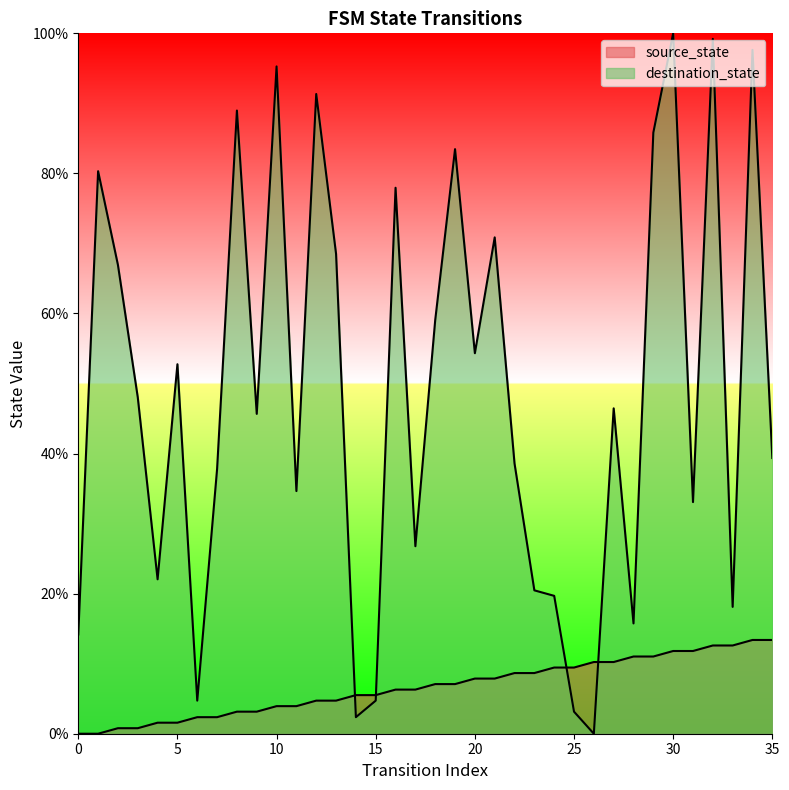

Reading left to right, transcribe all the data shown in this chart.

source_state: 0=0.0	1=0.0	2=0.0	3=0.0	4=0.0	5=0.0	6=0.0	7=0.0	8=0.0	9=0.0	10=0.0	11=0.0	12=0.0	13=0.0	14=0.1	15=0.1	16=0.1	17=0.1	18=0.1	19=0.1	20=0.1	21=0.1	22=0.1	23=0.1	24=0.1	25=0.1	26=0.1	27=0.1	28=0.1	29=0.1	30=0.1	31=0.1	32=0.1	33=0.1	34=0.1	35=0.1
destination_state: 0=0.1	1=0.8	2=0.7	3=0.5	4=0.2	5=0.5	6=0.0	7=0.4	8=0.9	9=0.5	10=1.0	11=0.3	12=0.9	13=0.7	14=0.0	15=0.0	16=0.8	17=0.3	18=0.6	19=0.8	20=0.5	21=0.7	22=0.4	23=0.2	24=0.2	25=0.0	26=0.0	27=0.5	28=0.2	29=0.9	30=1.0	31=0.3	32=1.0	33=0.2	34=1.0	35=0.4